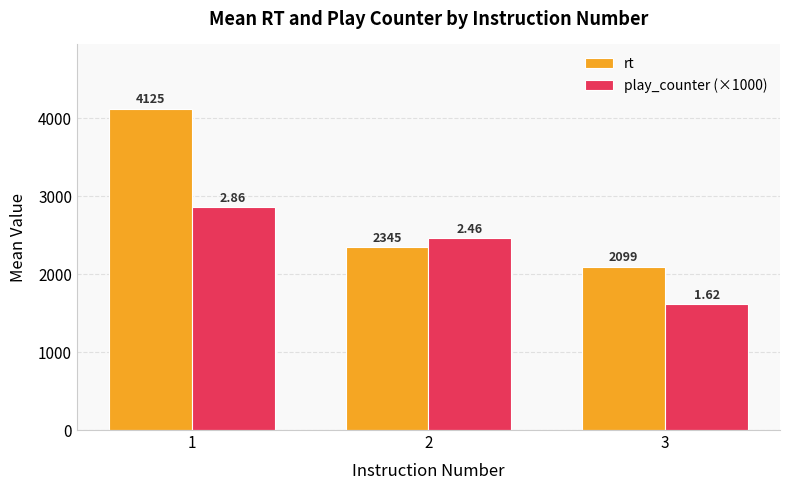

What is the minimum value for rt?

2098.8